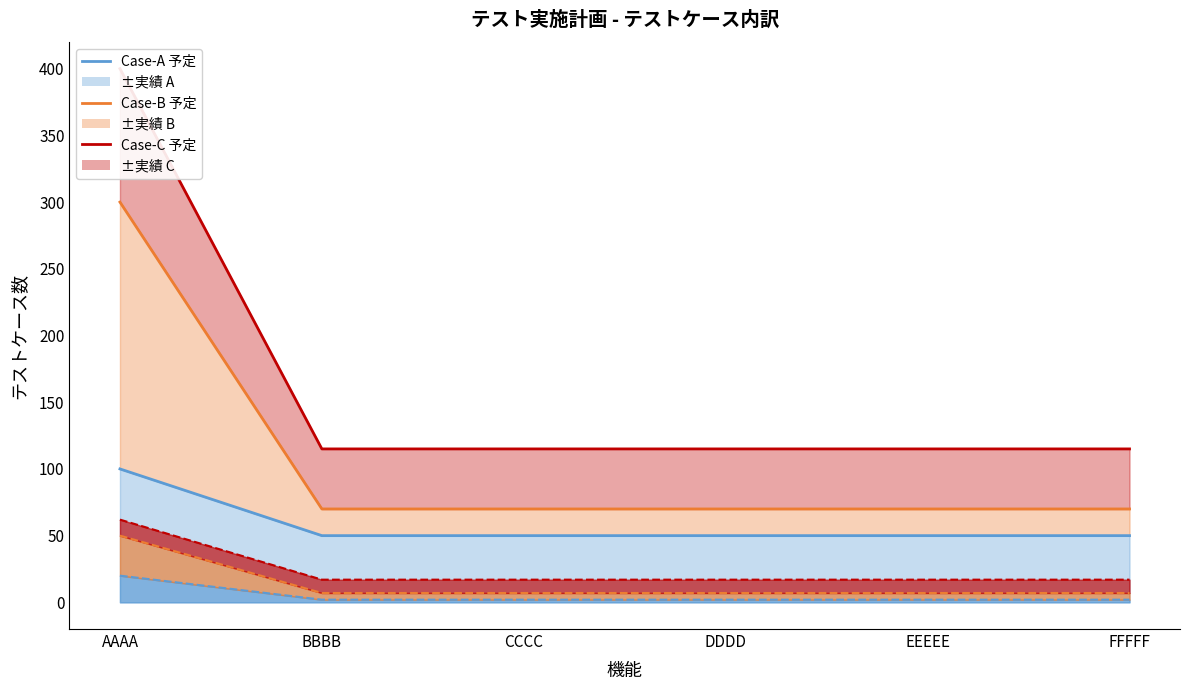

Which series has the largest total across all categories?

Case-C line